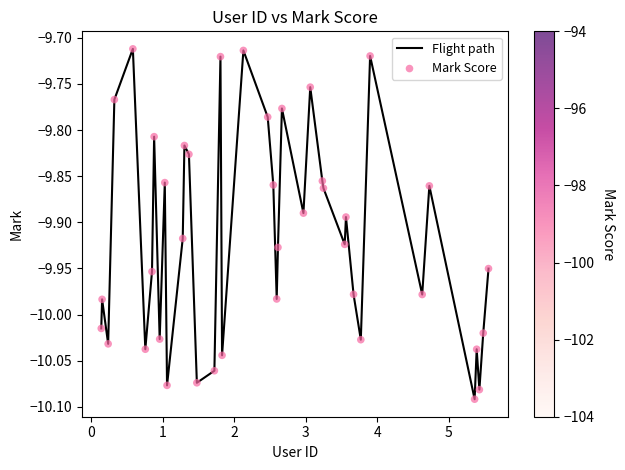

What is the difference between the maximum and minimum values?

0.4